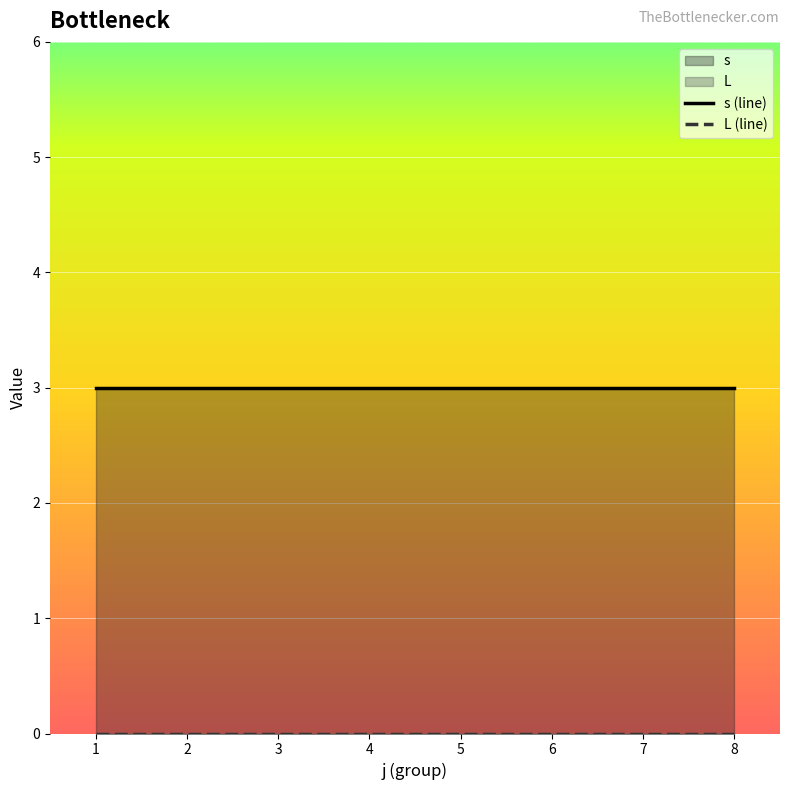

Which category has the lowest value across all series?

1